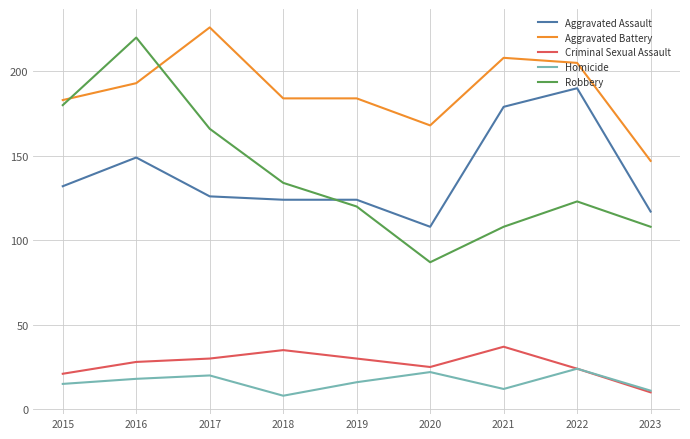

At which category does Homicide reach its first local peak?

2017